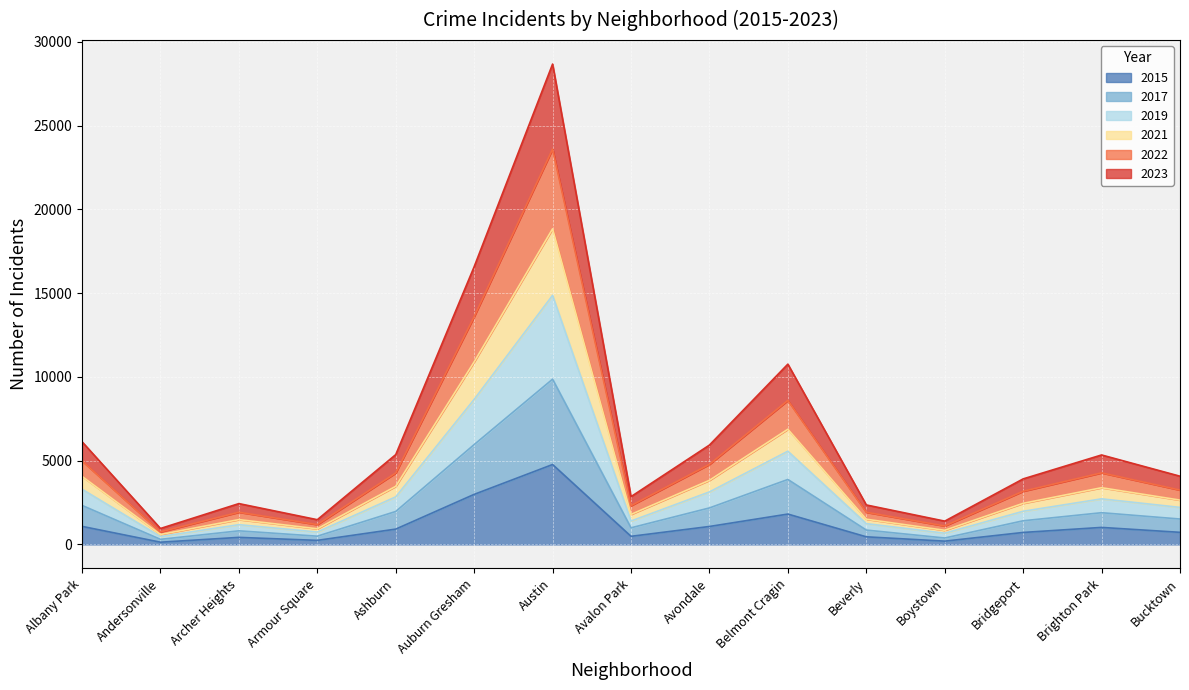

What is the label of the 5th point from the left?

Ashburn